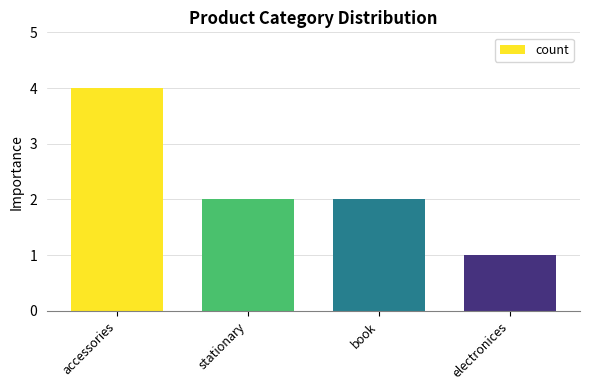

What value does the data have at accessories?

4